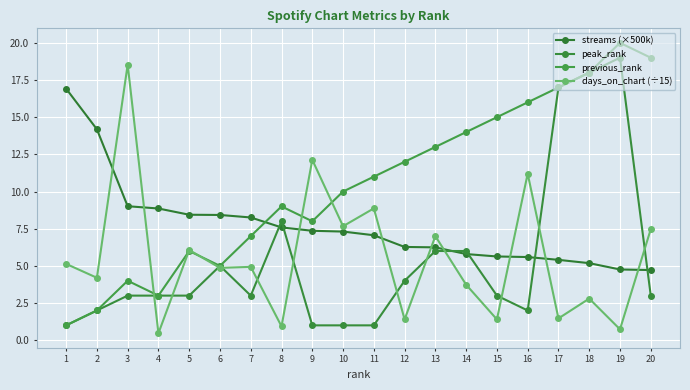

Is it true that previous_rank equals 3.2 at 2?

False